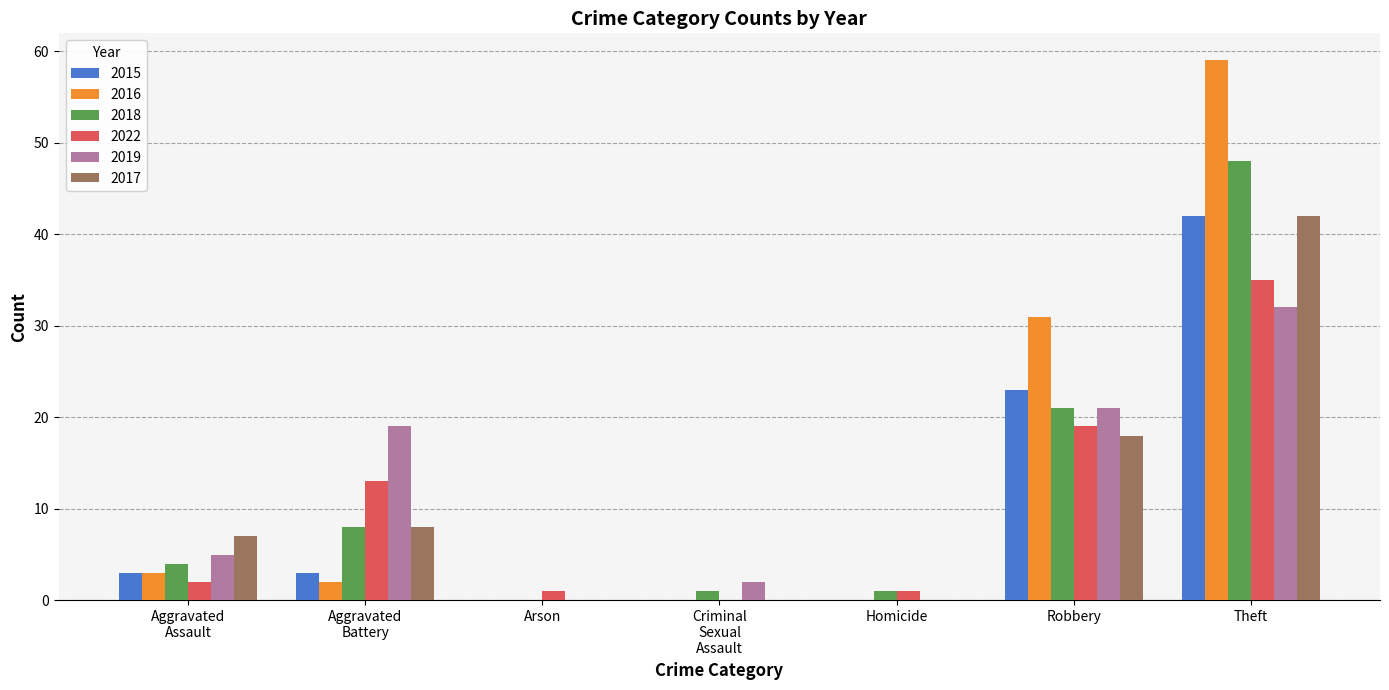

Which series has the largest range (max minus min)?

2016